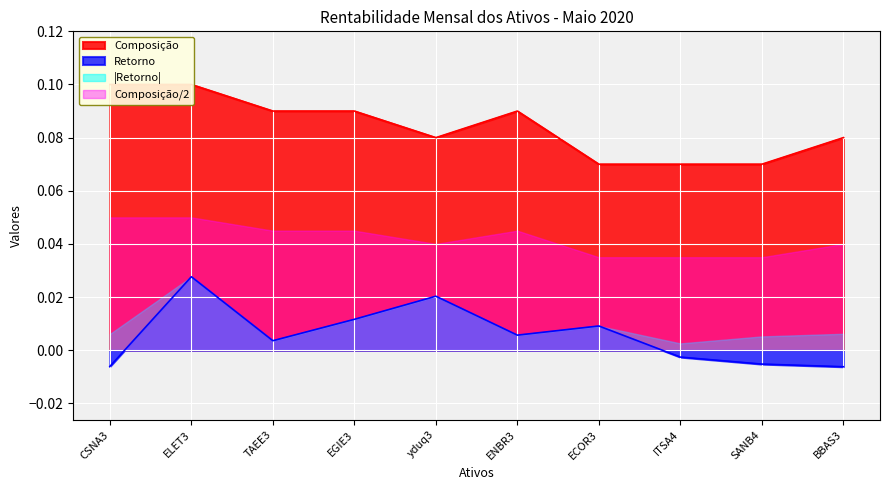

What is the sum of all Retorno values?

0.1